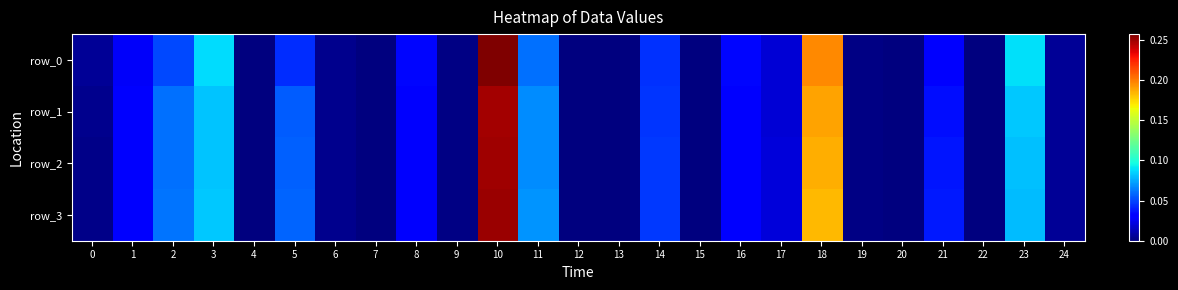

Between 2 and 20, which is larger?

2